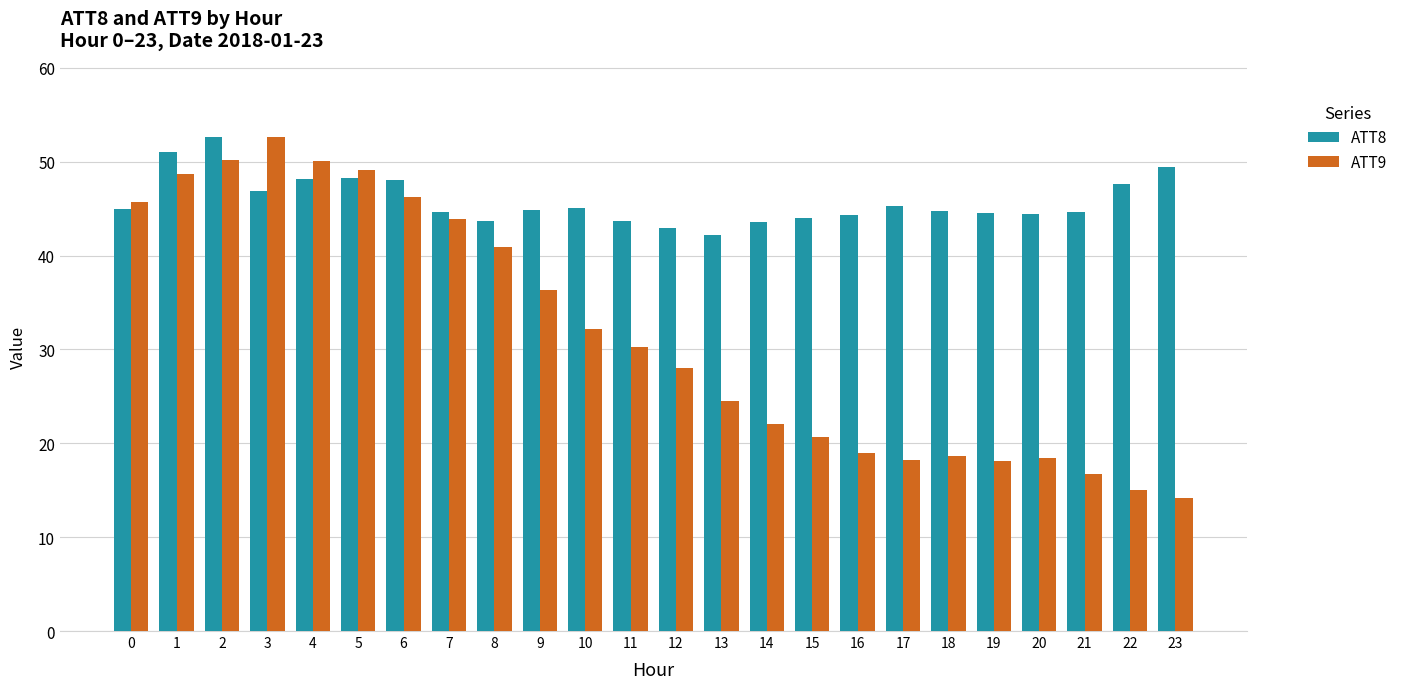

Which series has the largest total across all categories?

ATT8